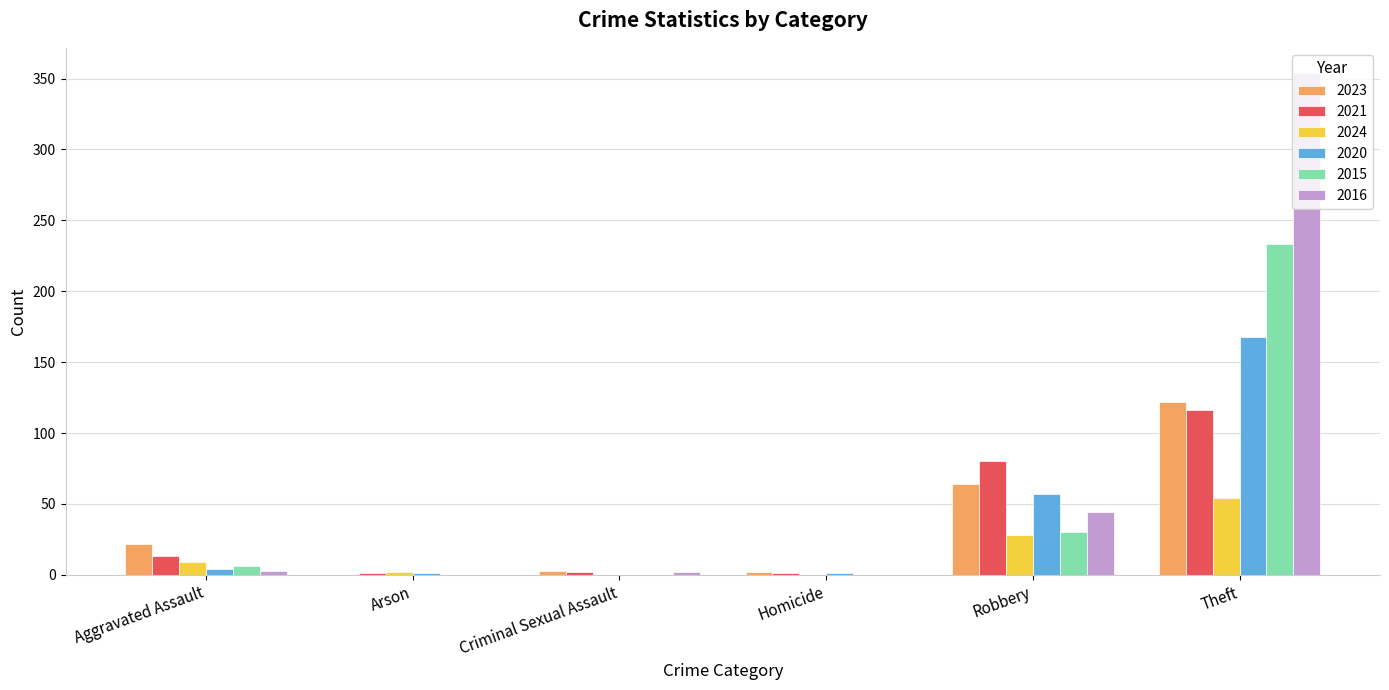

Are the bars grouped side by side (vs. stacked)?

Yes